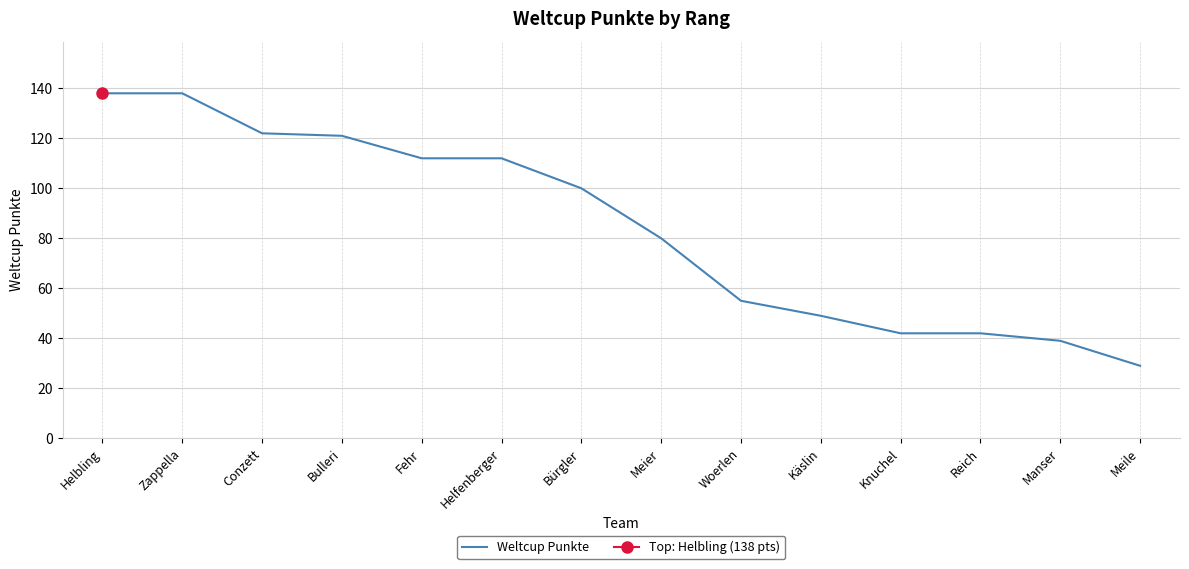

Is it true that the value at Conzett is 194?

False